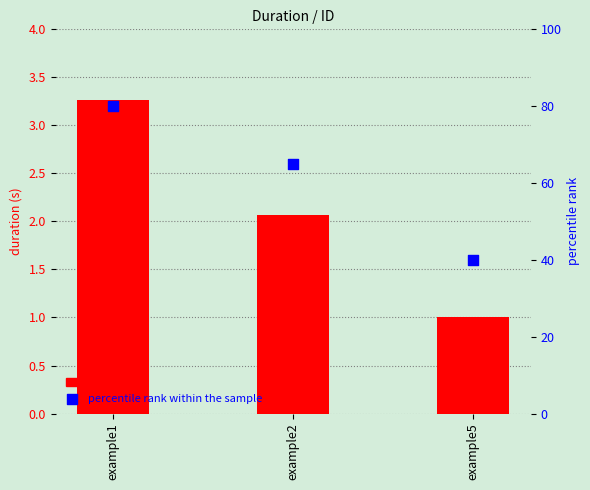

Is the value of duration at example1 greater than the value of percentile rank within the sample at example5?

No